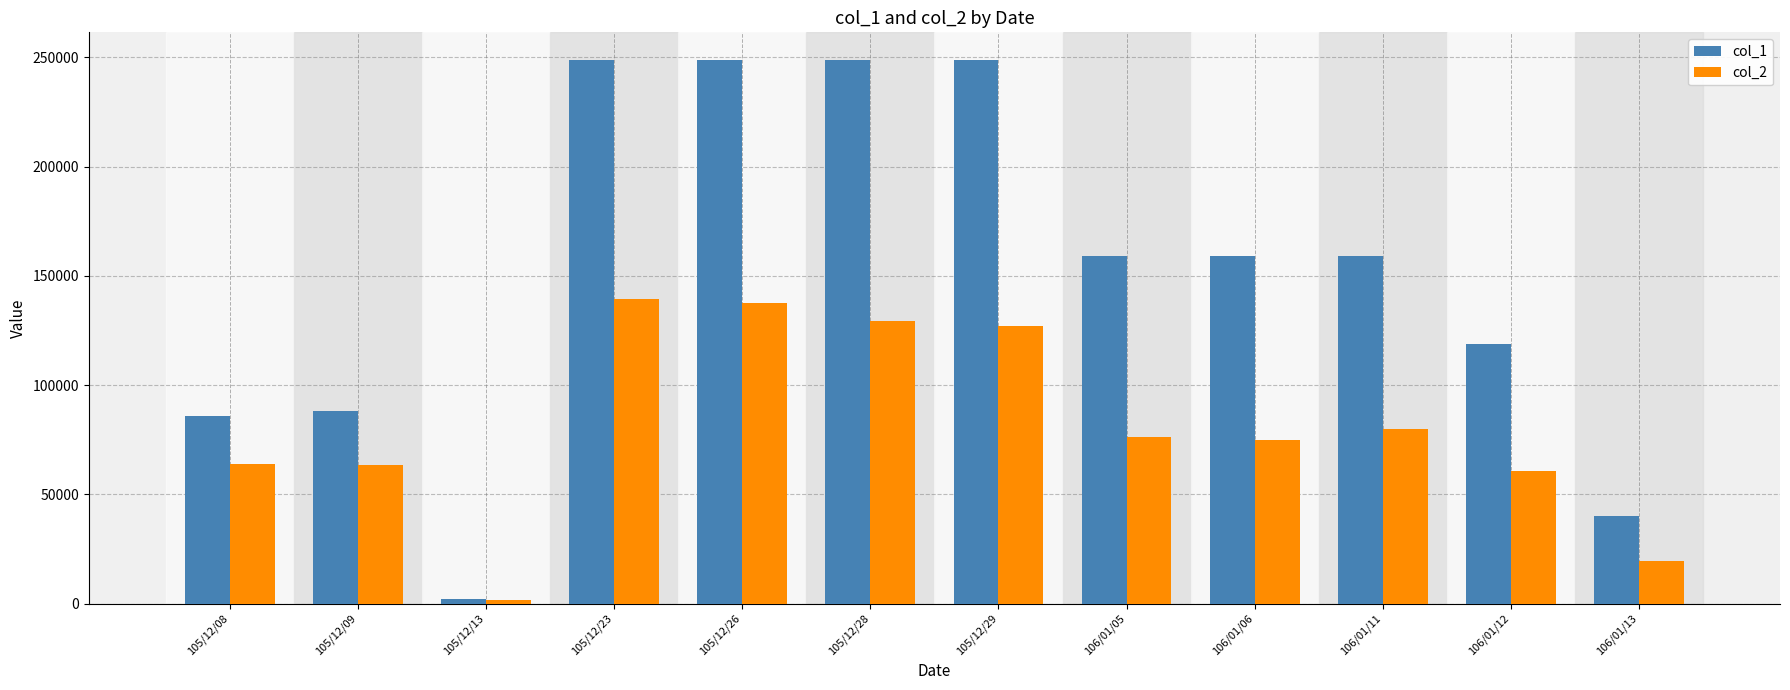

At which label does col_2 first exceed 76170?

105/12/23